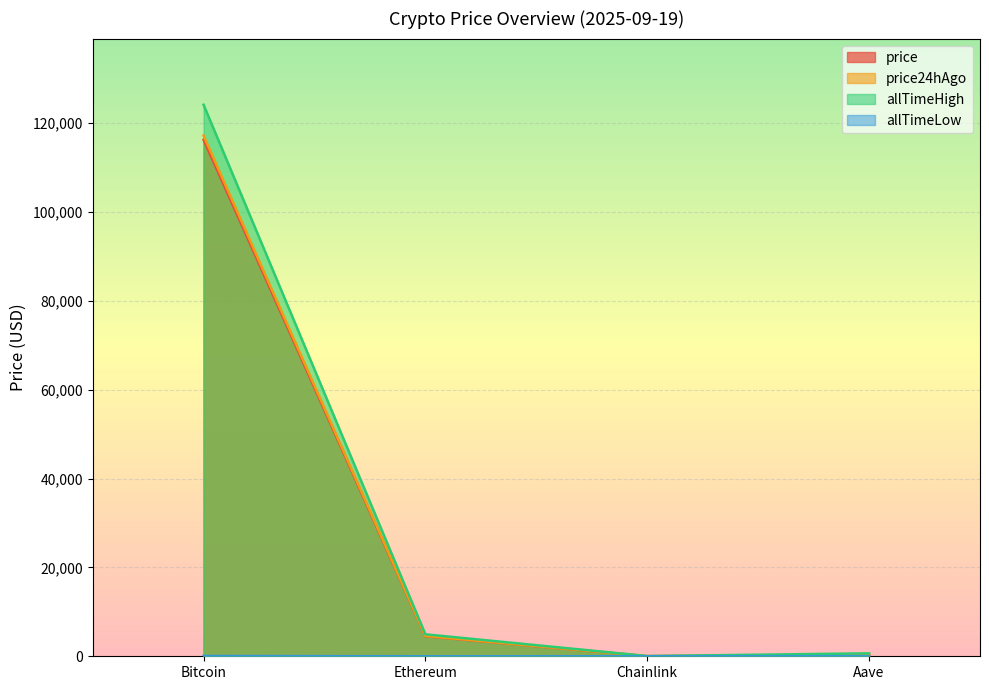

Count the number of data series in this chart.

4